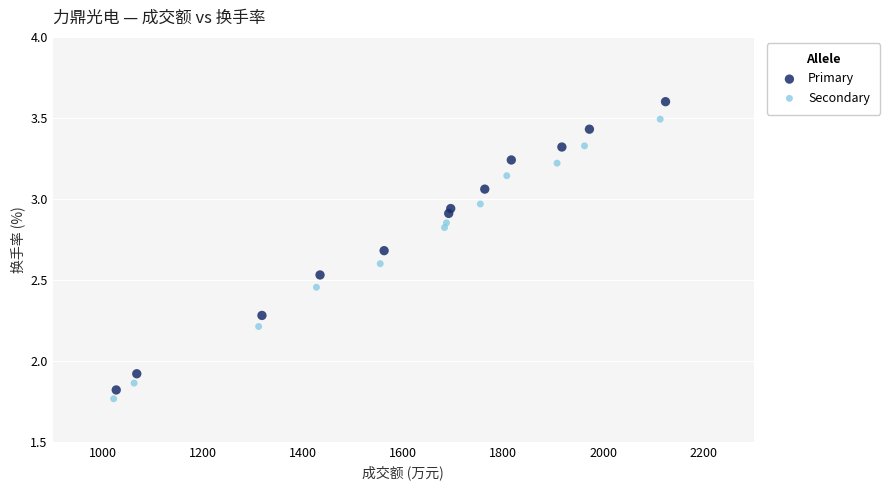

Which series has the widest spread of Y values?

Primary